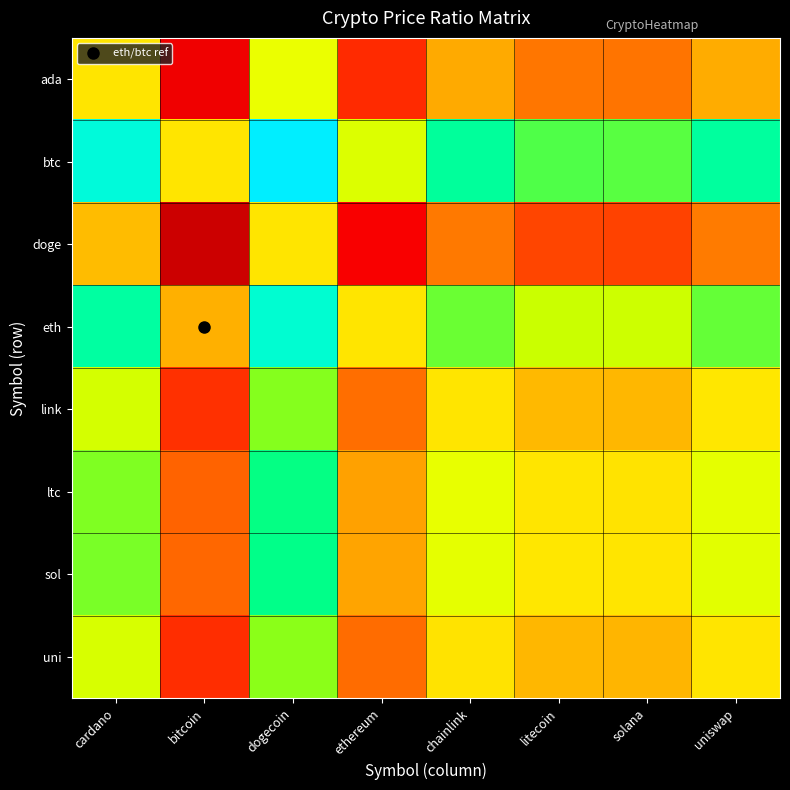

Rank the series by their maximum value, from lowest to highest.

doge, ada, uni, link, ltc, sol, eth, btc